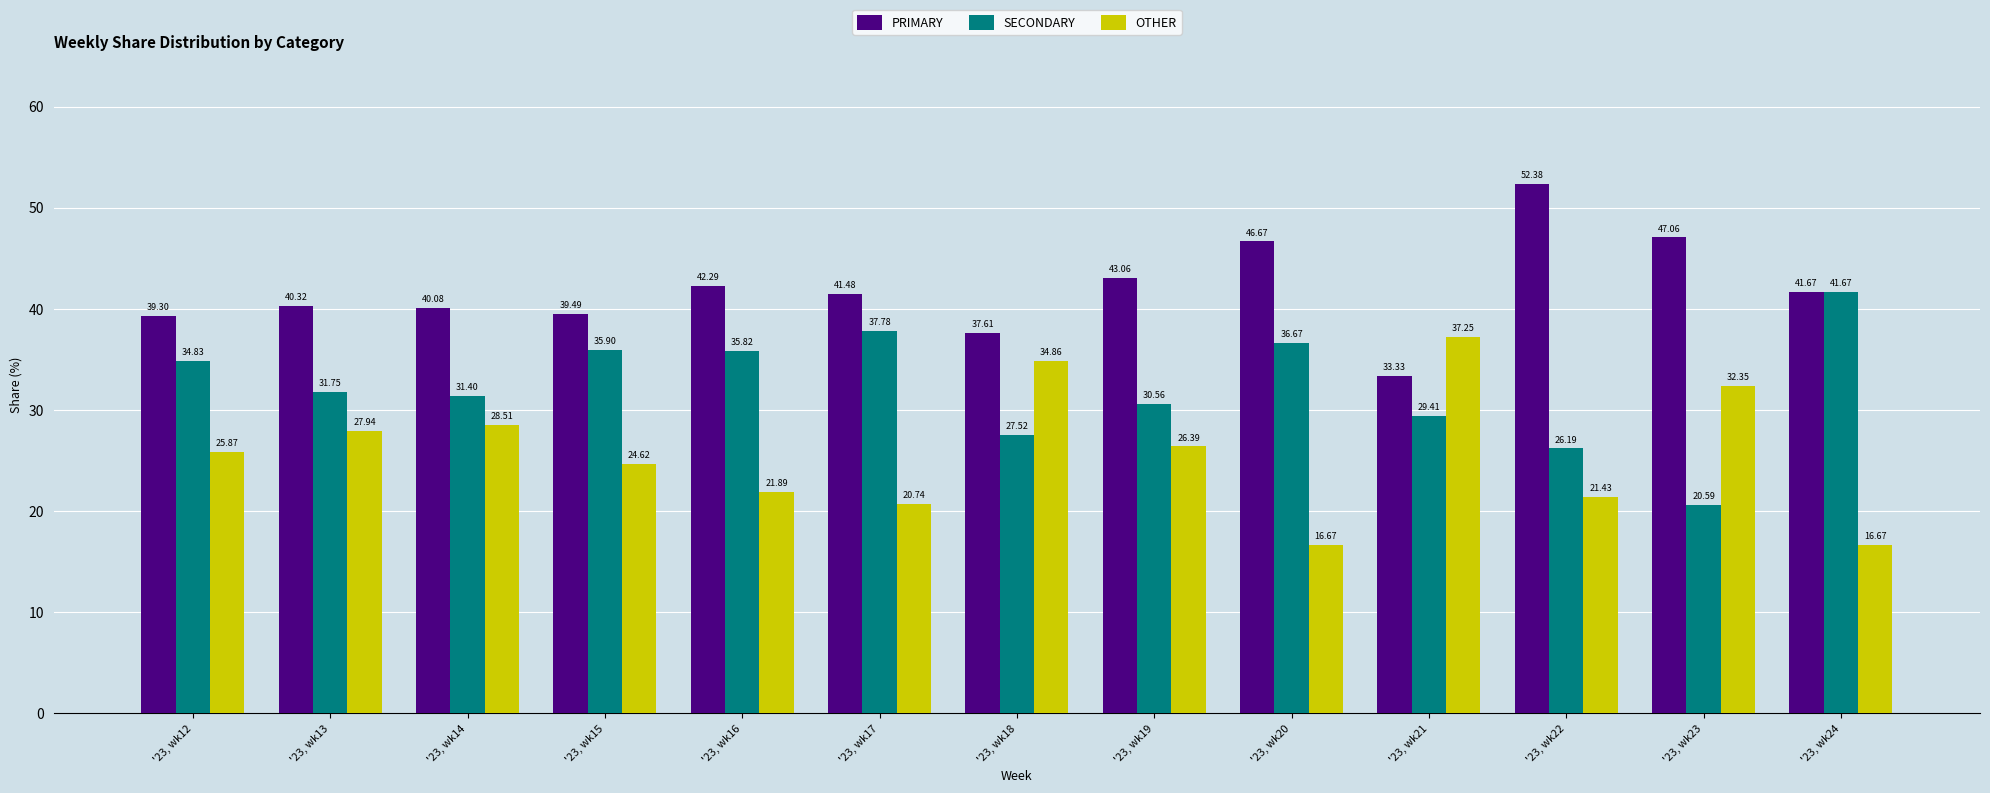

Which series has the widest spread of values?

SECONDARY